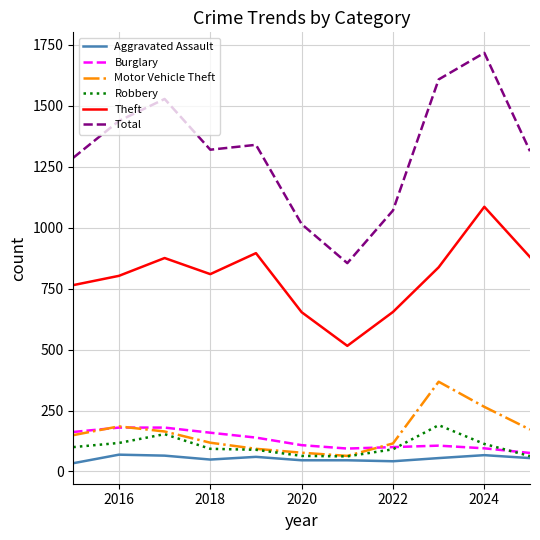

True or false: Total has more than 2 interior local peaks.

True